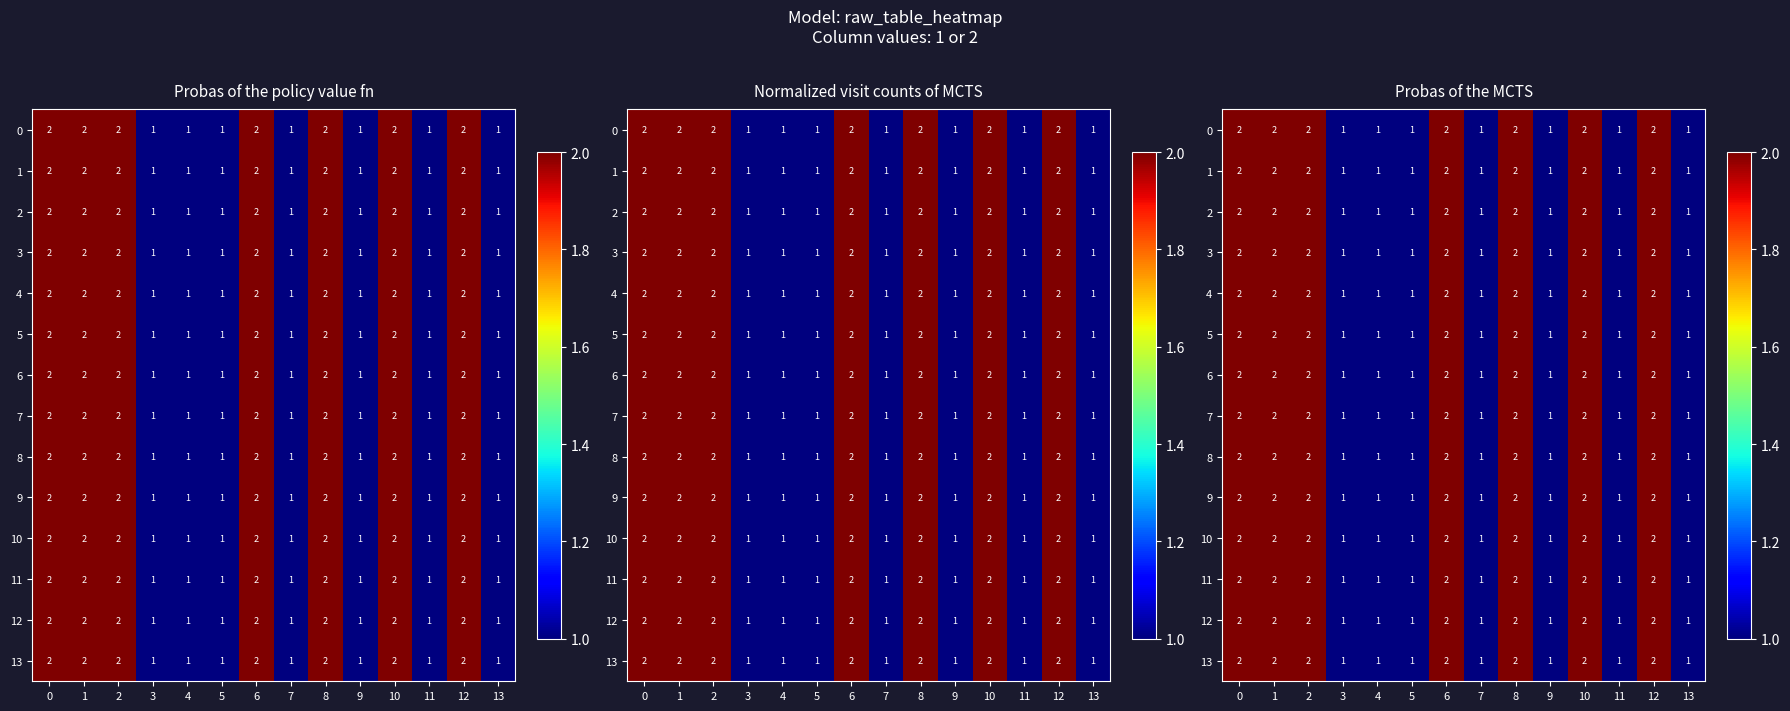

How many data points in 6 are less than 2?

7